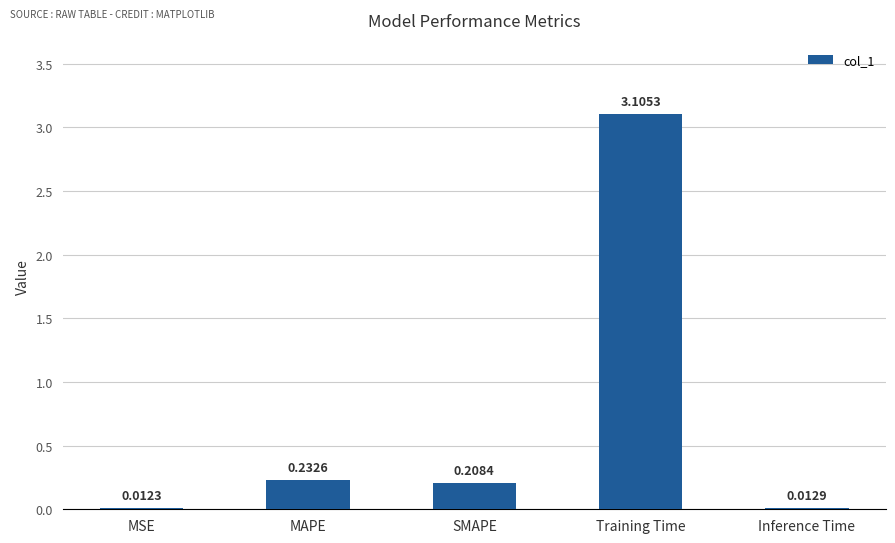

Rank the categories by value from highest to lowest.

Training Time, MAPE, SMAPE, Inference Time, MSE